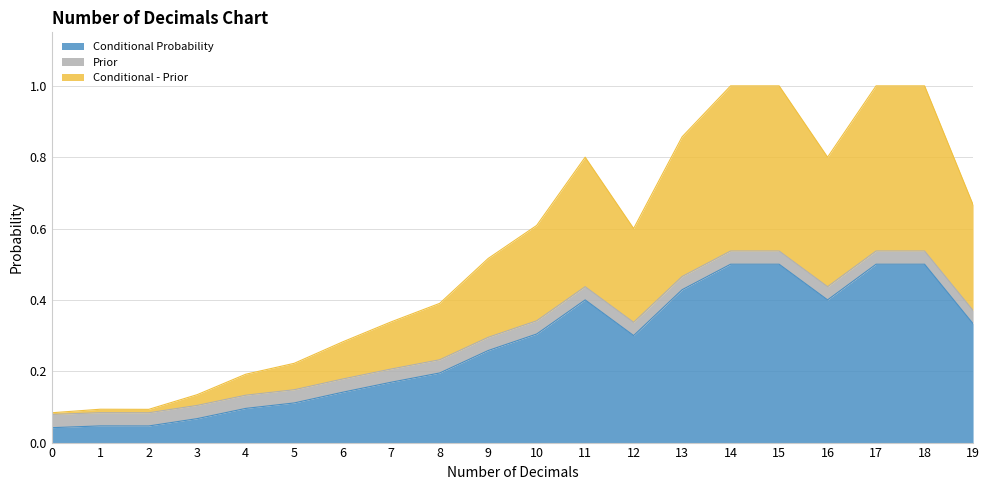

List the labels in order of Conditional - Prior value, largest first.

14, 15, 17, 18, 13, 11, 16, 19, 10, 12, 9, 8, 7, 6, 5, 4, 3, 1, 2, 0